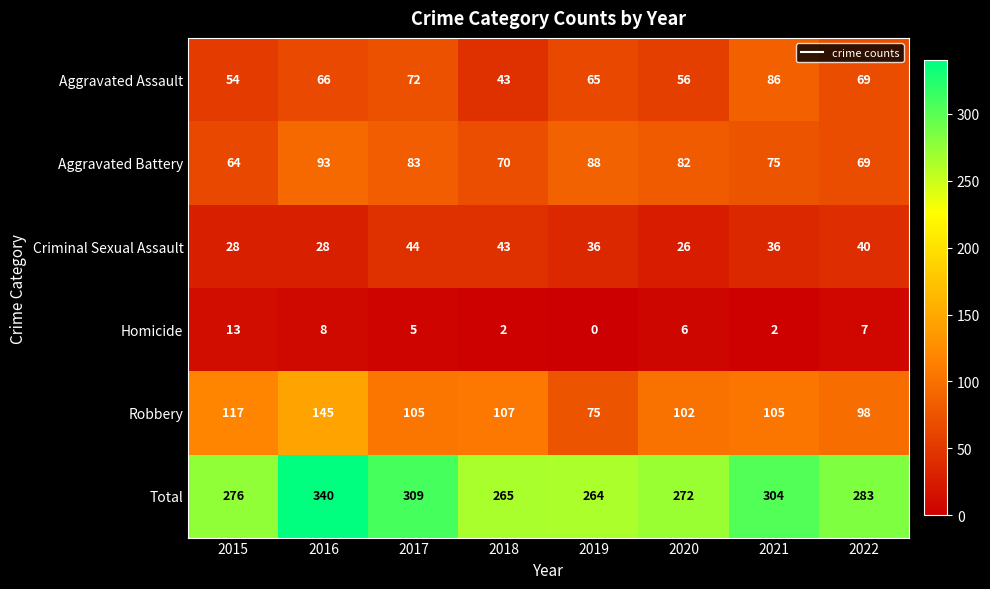

Is it true that Aggravated Battery equals 104 at 2022?

False